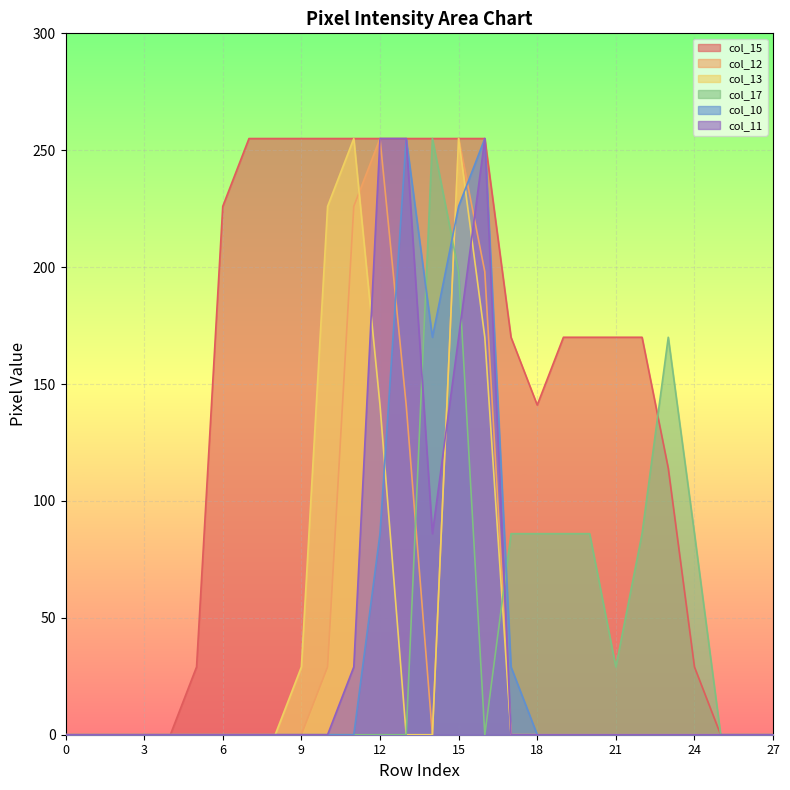

List the series in order of their peak value, lowest first.

col_15, col_12, col_13, col_17, col_10, col_11